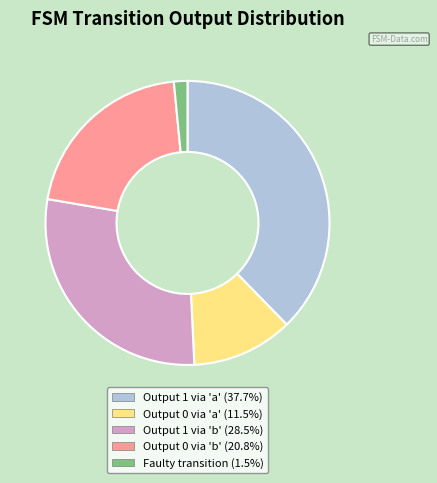

Does any single category account for the majority?

No